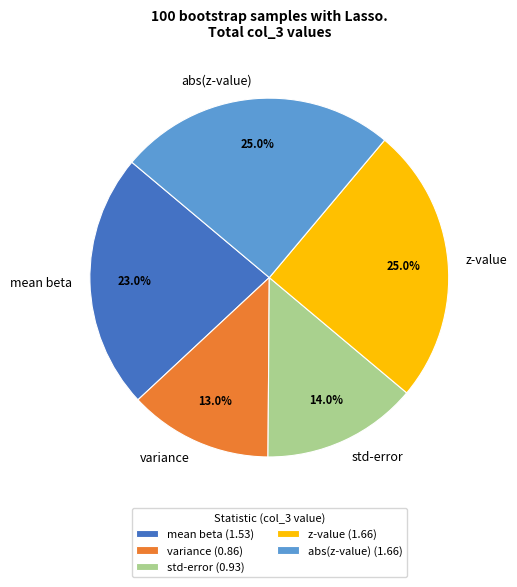

What percentage do abs(z-value) and std-error together represent?

39.0%